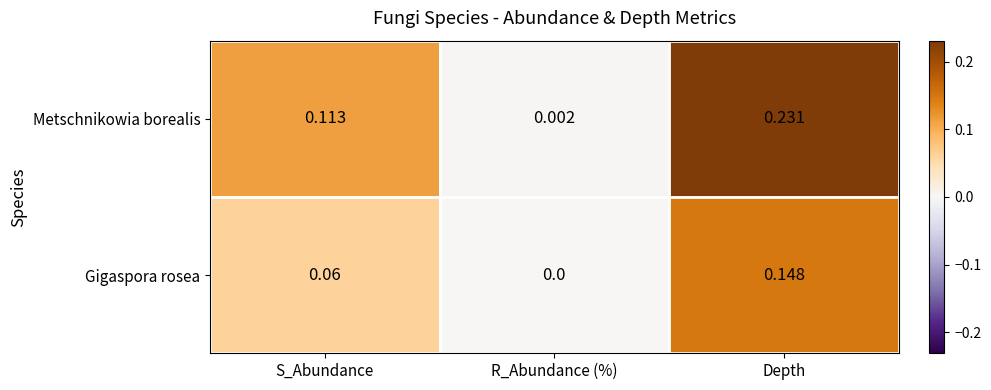

Between R_Abundance (%) and Depth, which series saw the biggest shift?

Metschnikowia borealis